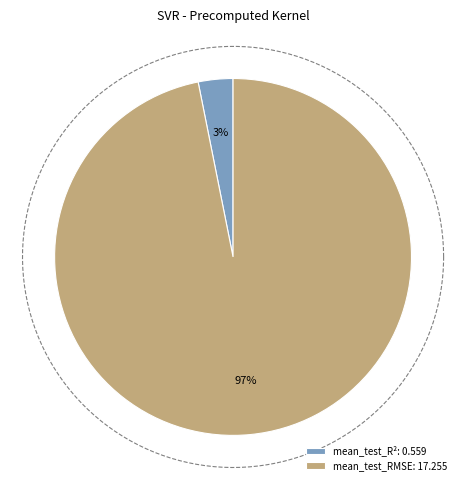

To the nearest percent, what percentage of the pie is mean_test_RMSE?

97%